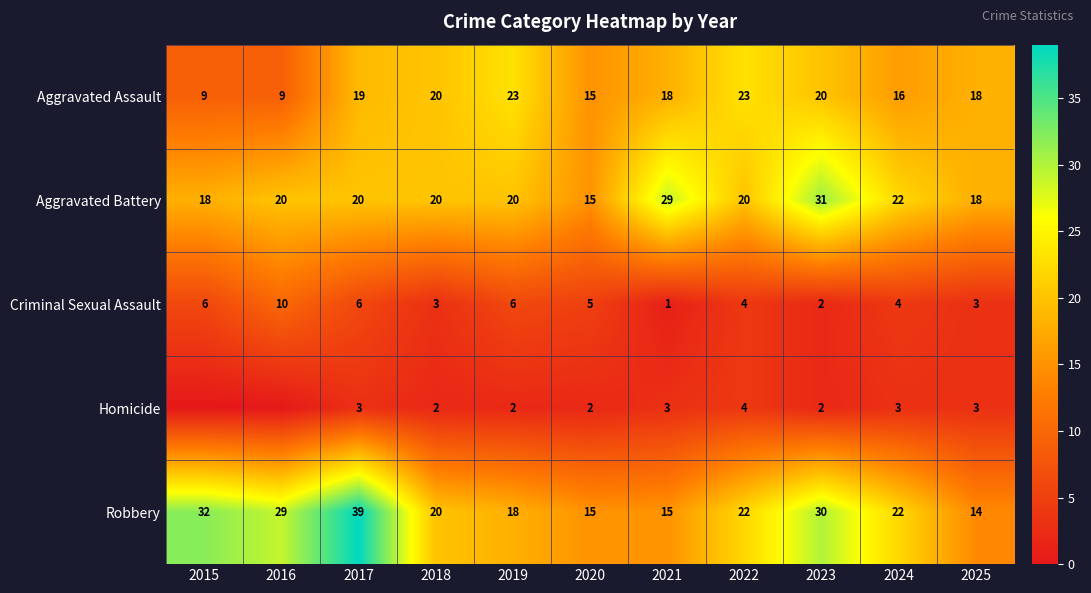

What is the sum of all Aggravated Battery values?

233